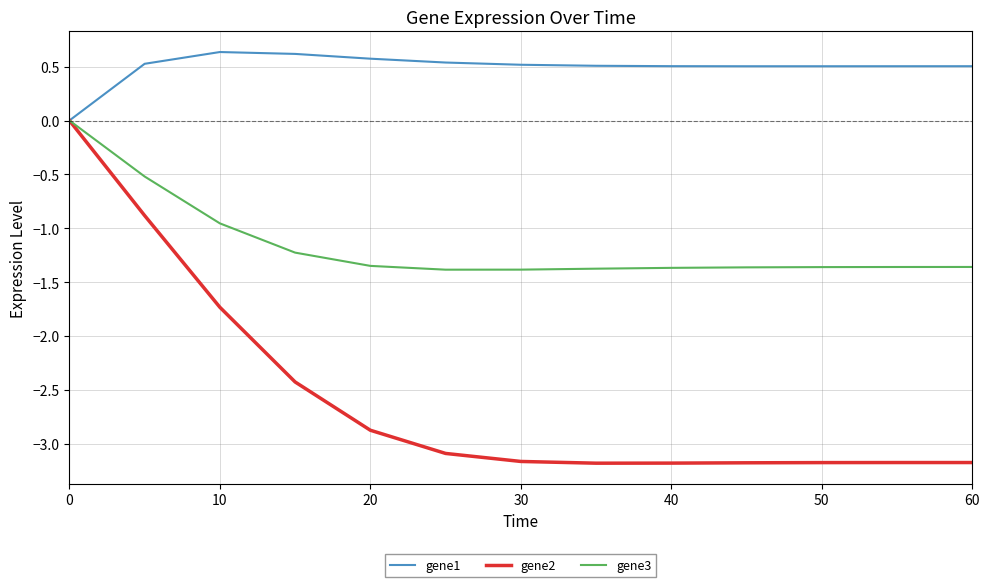

What is the lowest value of the gene3 series?

-1.4